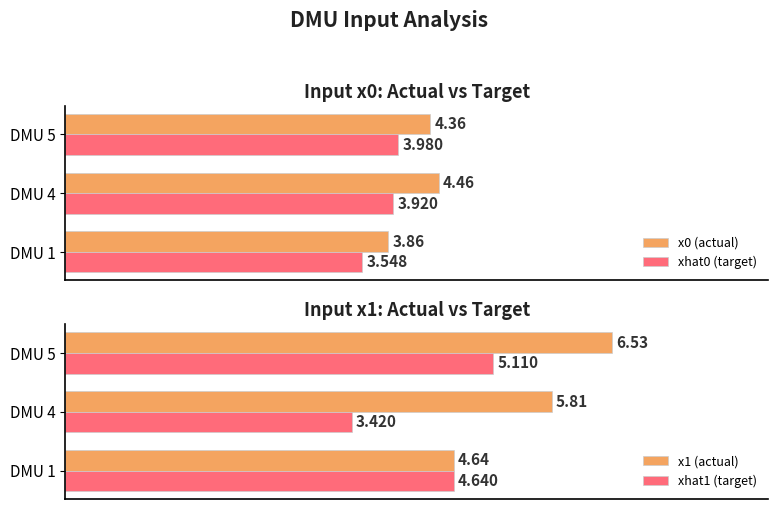

Is the value of x0 (actual) at DMU 1 greater than the value of xhat0 (target) at DMU 1?

Yes